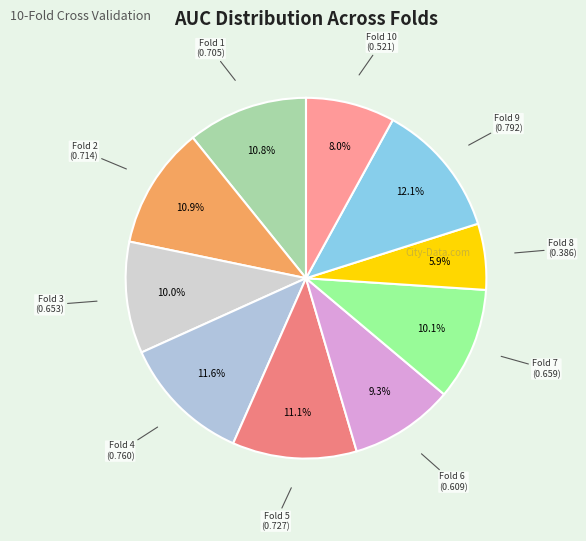

How many slices are in this pie chart?

10